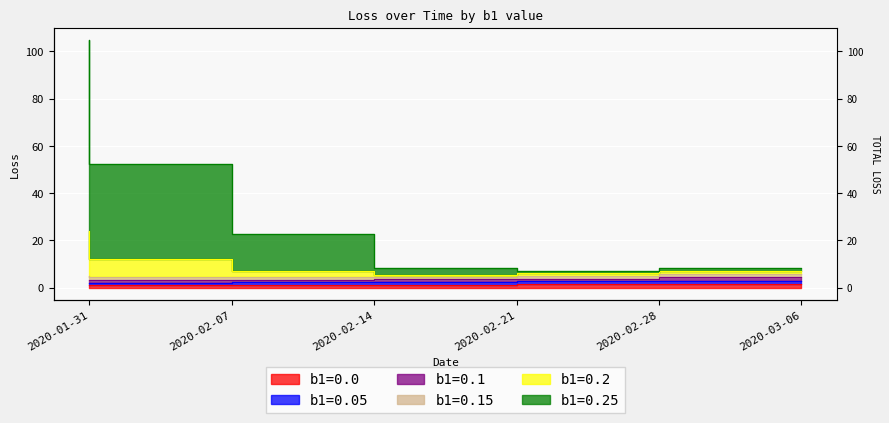

What is the spread (max minus min) of values at 2020-02-28?

5.7